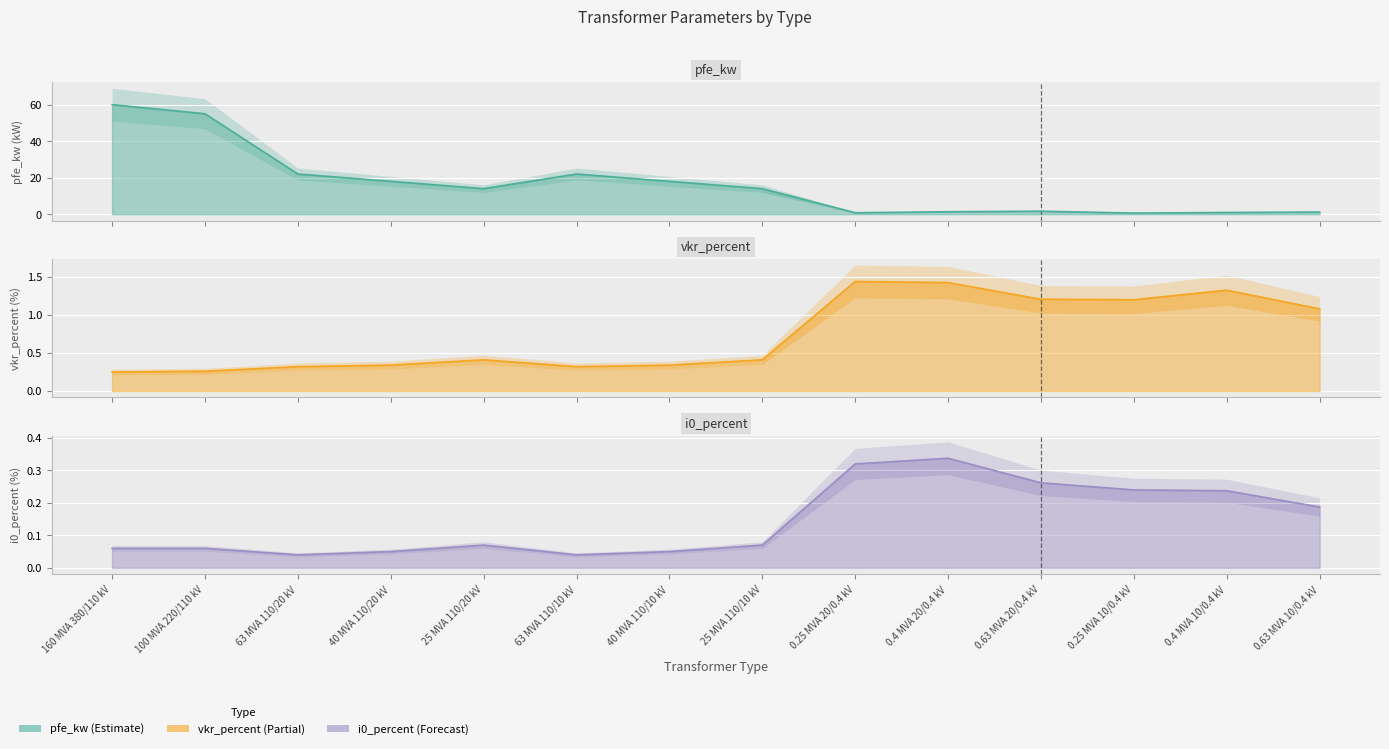

How many interior local peaks does the vkr_percent series have?

3